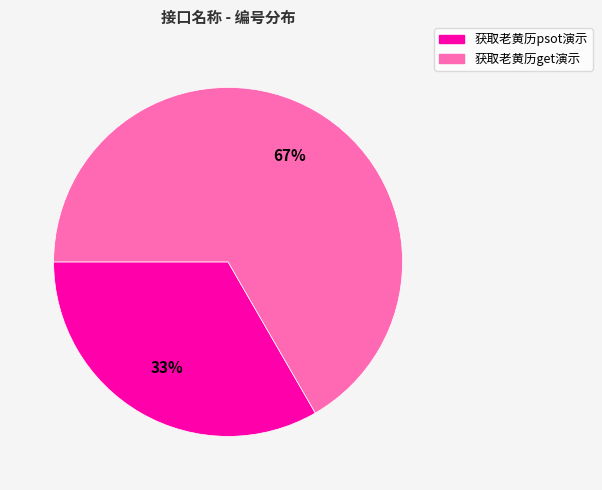

To the nearest percent, what is the average slice percentage?

50%